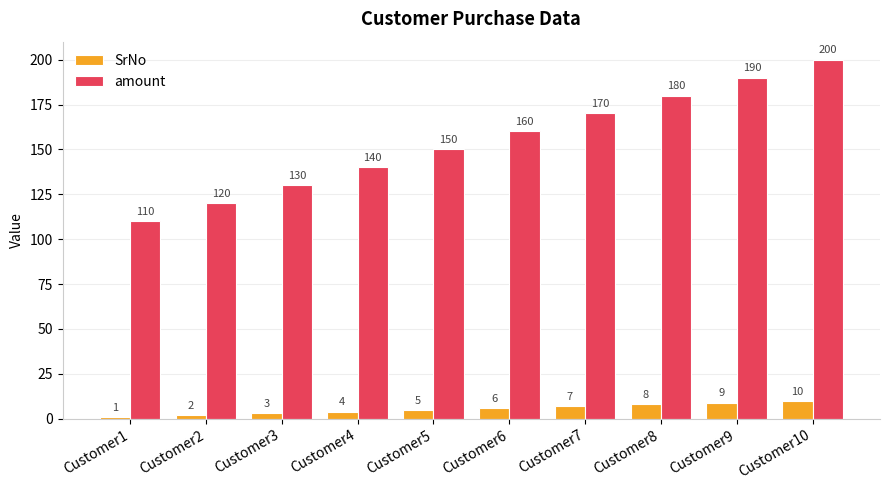

Is it true that amount equals 120 at Customer2?

True